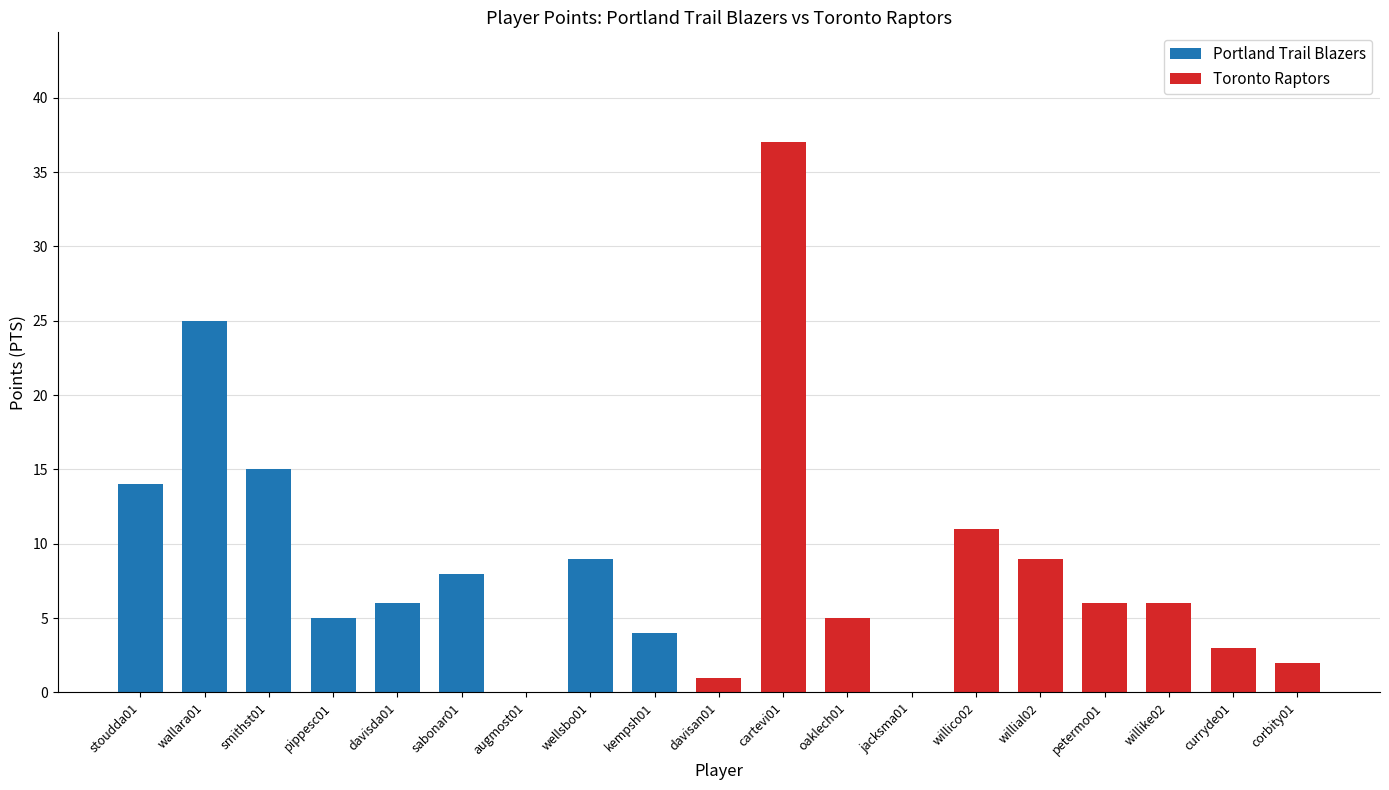

How many values in Portland Trail Blazers are above zero?

8